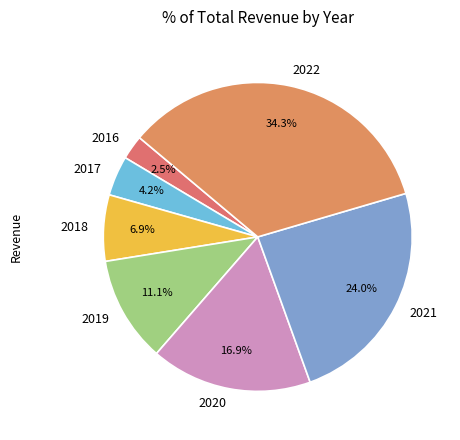

What is the smallest slice in the pie chart?

2016